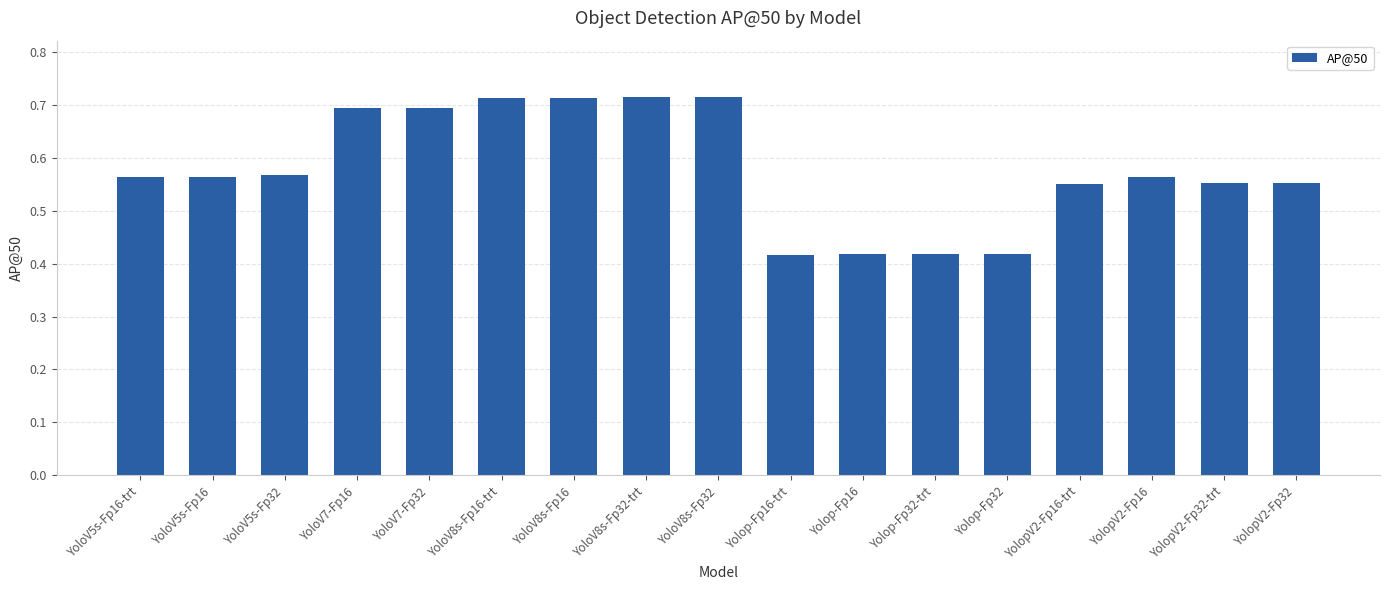

What is the label of the 17th bar from the left?

YolopV2-Fp32